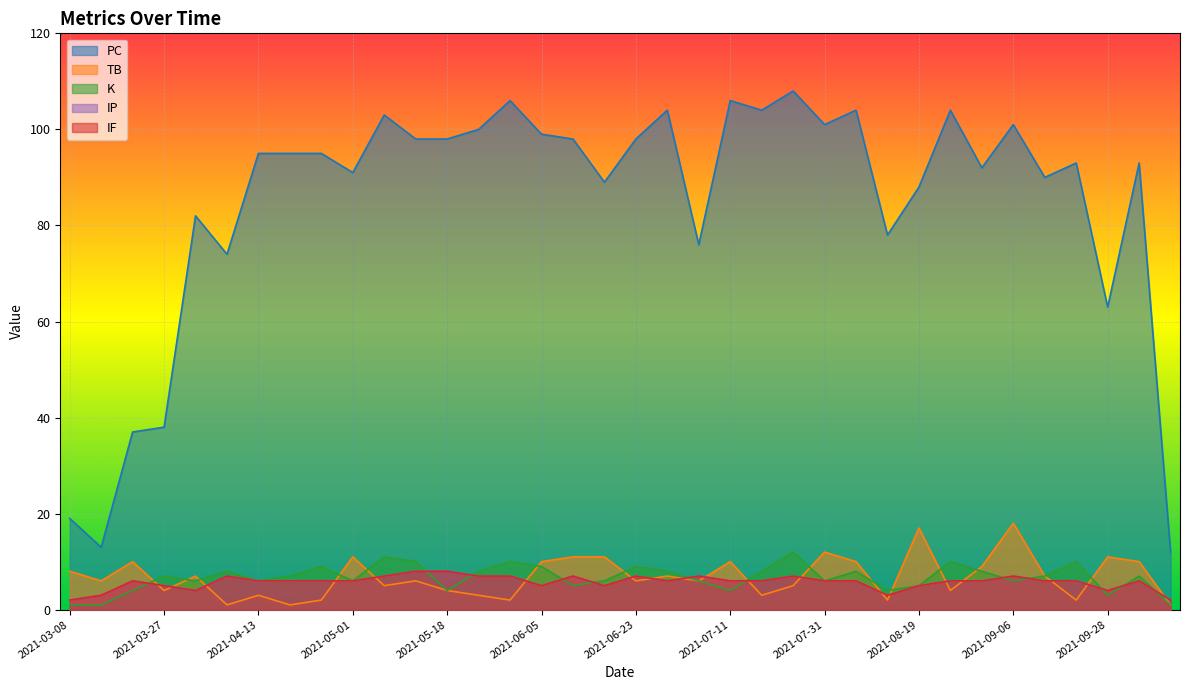

At which label does PC reach its minimum?

2021-10-12